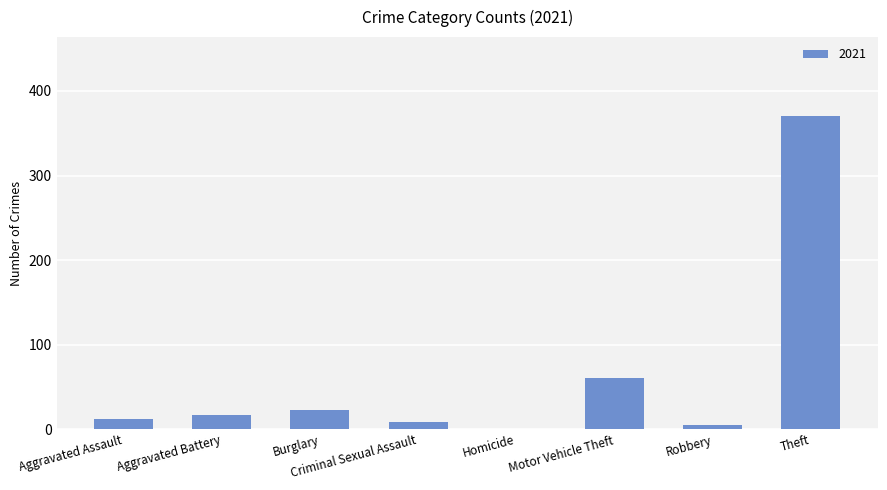

What is the sum of all values?

497